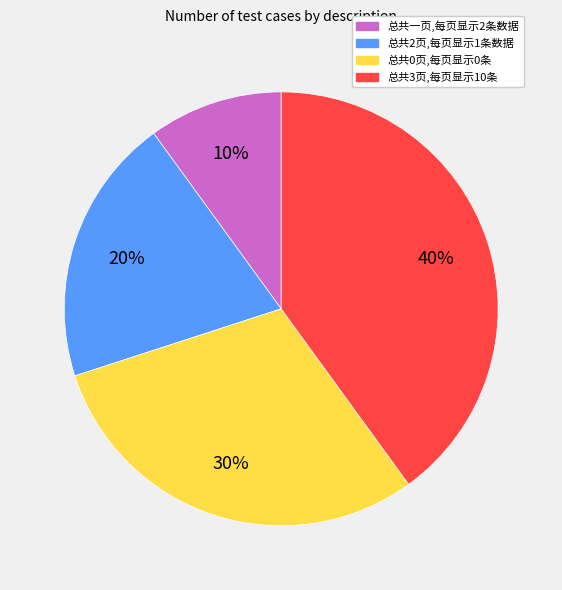

Is the sum of 总共0页,每页显示0条 and 总共3页,每页显示10条 greater than half?

Yes